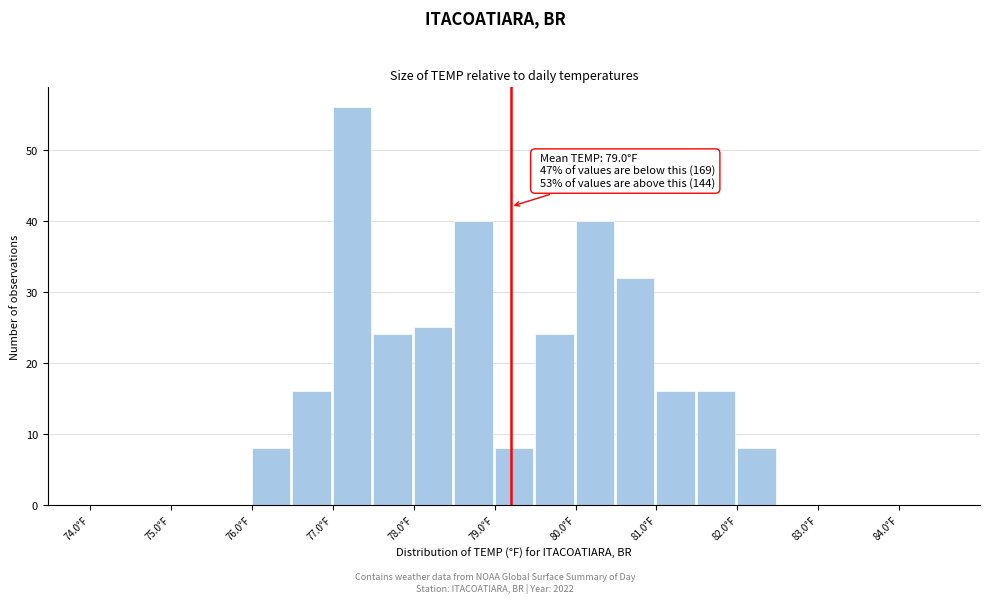

Which range on the x-axis has the tallest bar?

77.0 to 77.5